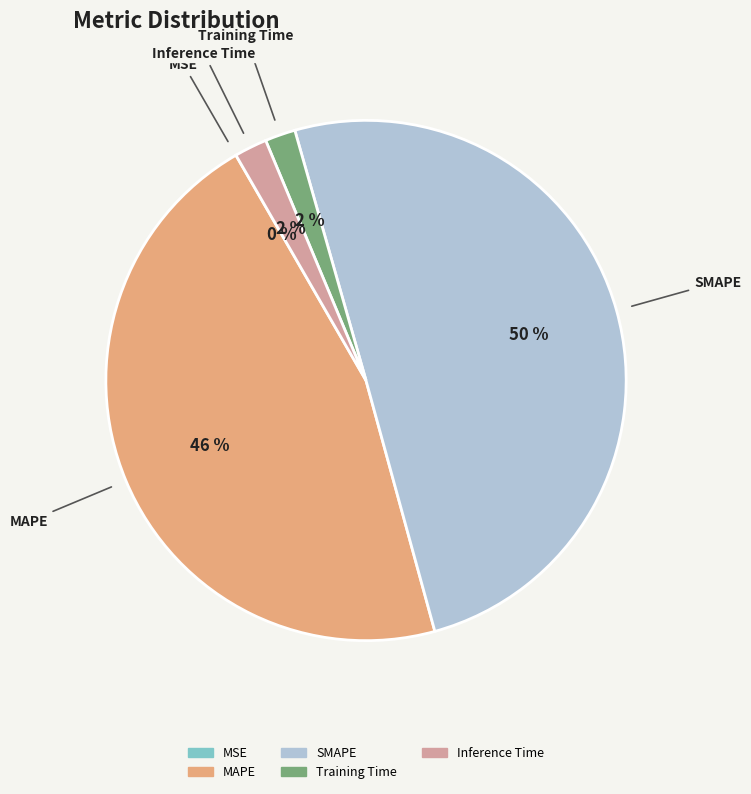

The Training Time slice represents 2% of the pie. True or false?

True